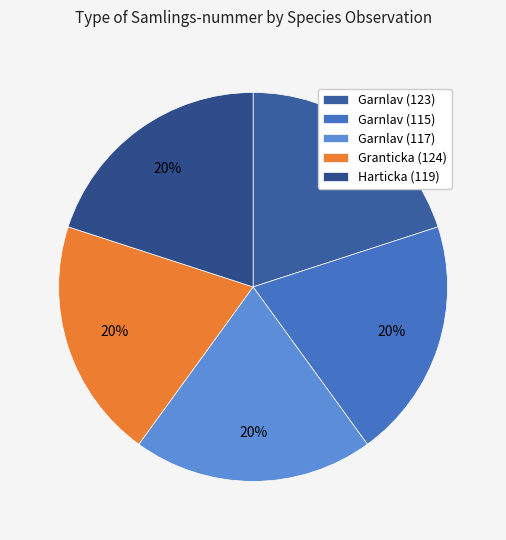

How many slices are in this pie chart?

5